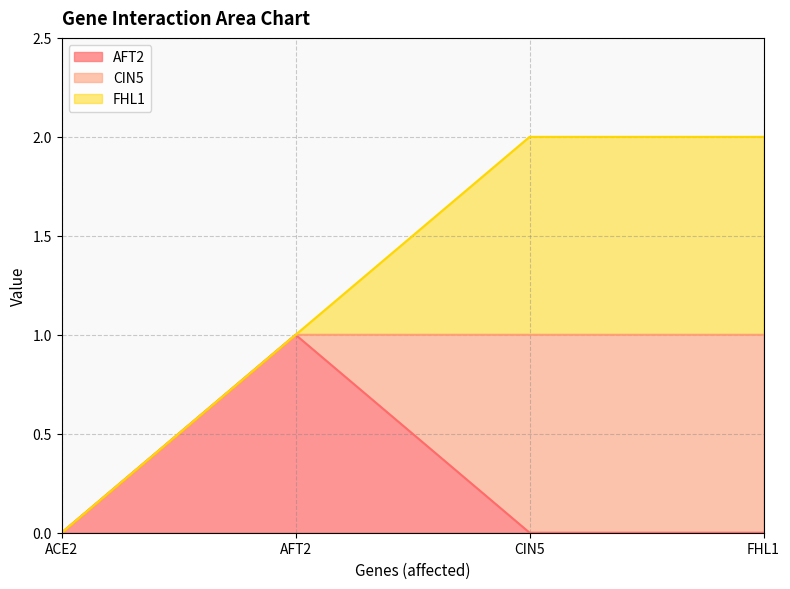

Rank the series by their maximum value, from highest to lowest.

AFT2, CIN5, FHL1